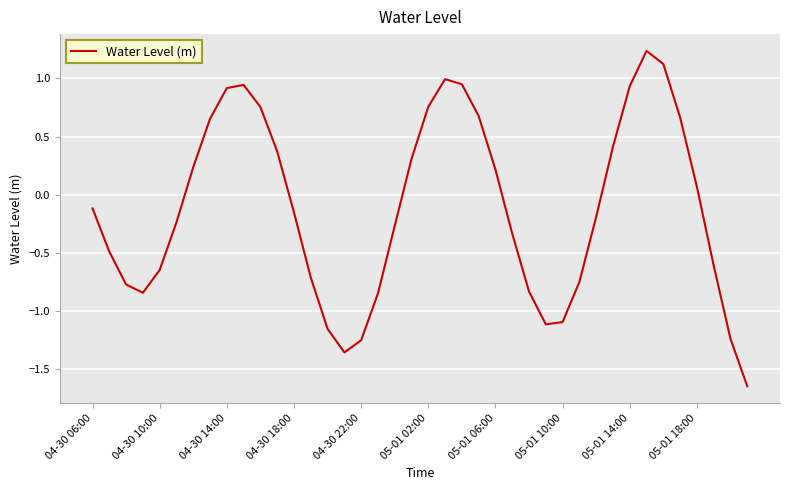

What is the difference between the maximum and minimum values?

2.9